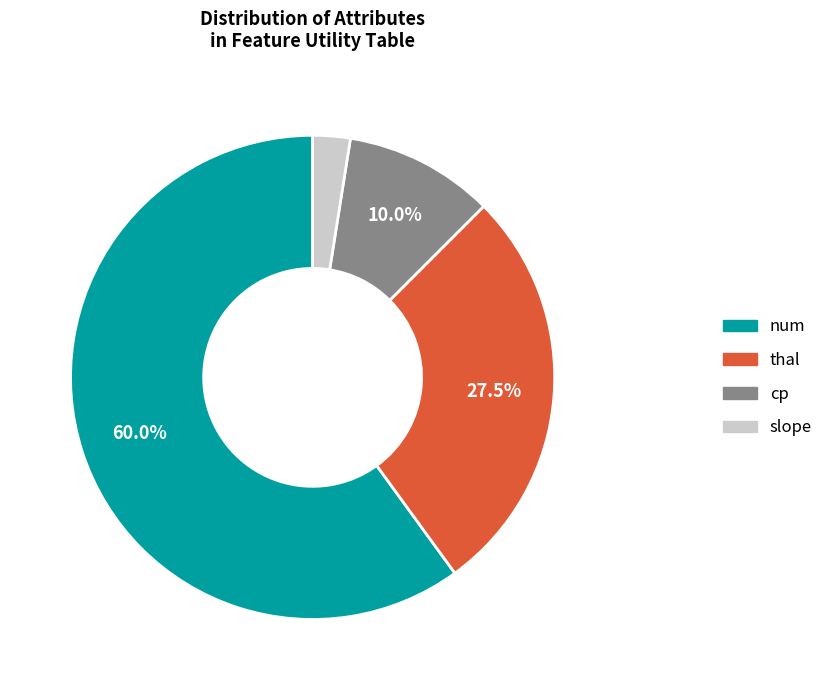

What is the largest slice in the pie chart?

num